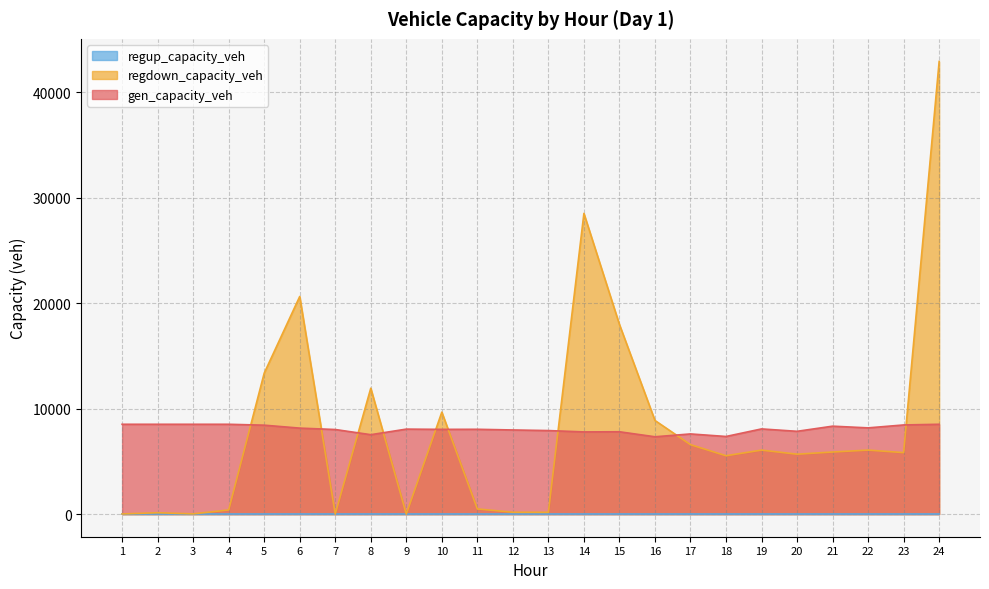

The value of gen_capacity_veh at 19 is 13960.0. True or false?

False